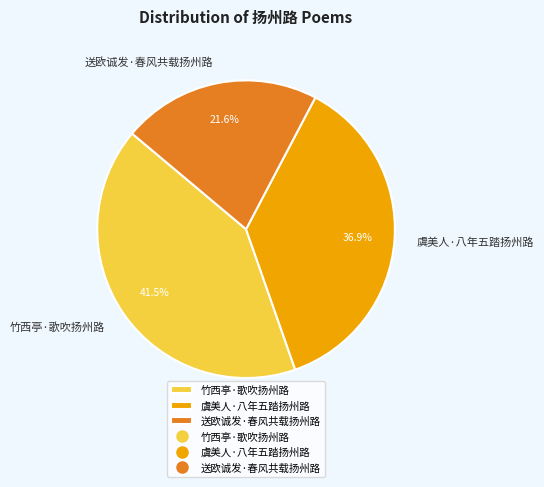

The 虞美人·八年五踏扬州路 slice represents 22% of the pie. True or false?

False